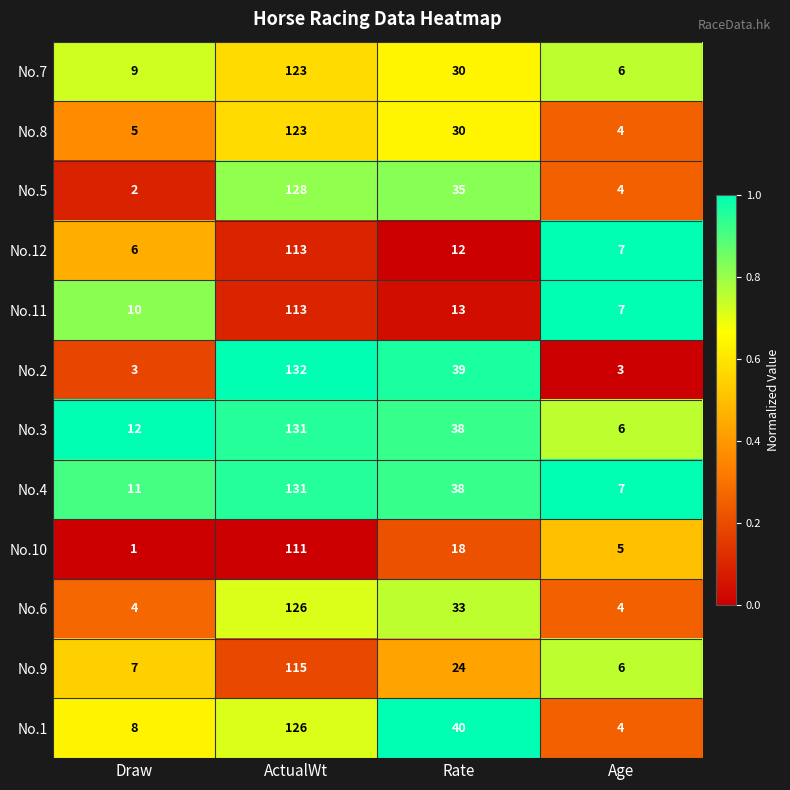

True or false: No.1 has a value of 66 at Rate.

False